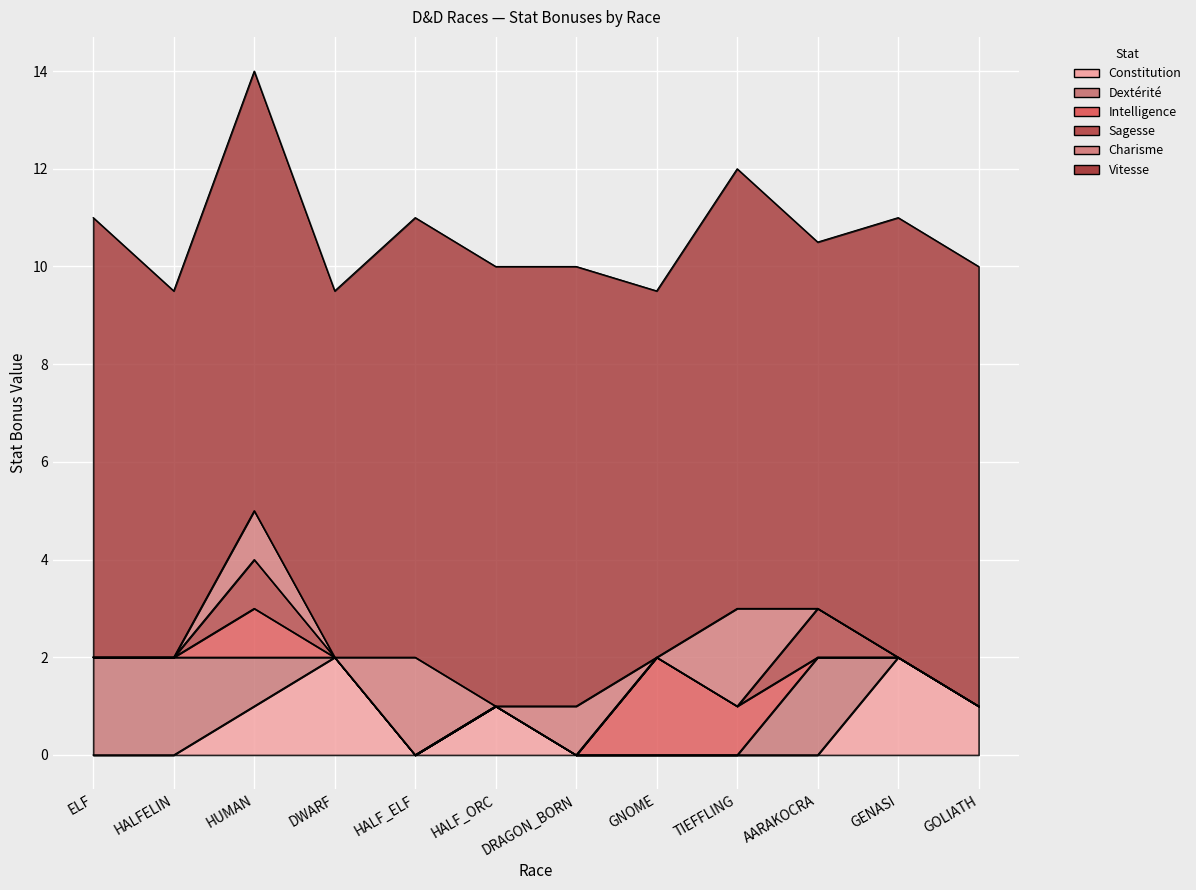

How many interior local peaks does the Sagesse series have?

2